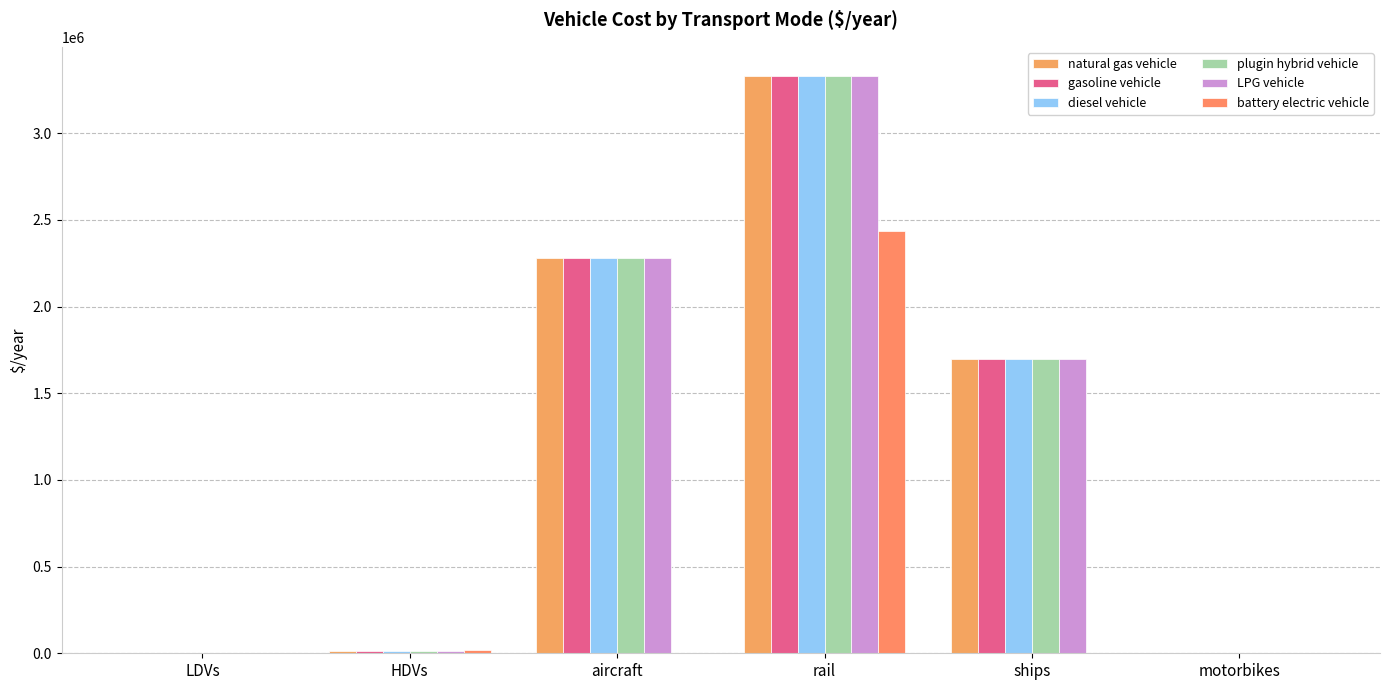

Reading left to right, list all the values displayed in this chart.

natural gas vehicle: LDVs=1000.4	HDVs=15000.0	aircraft=2279319.0	rail=3332119.7	ships=1695890.0	motorbikes=0.0
gasoline vehicle: LDVs=1000.4	HDVs=15000.0	aircraft=2279319.0	rail=3332119.7	ships=1695890.0	motorbikes=0.0
diesel vehicle: LDVs=1000.4	HDVs=15000.0	aircraft=2279319.0	rail=3332119.7	ships=1695890.0	motorbikes=0.0
plugin hybrid vehicle: LDVs=891.5	HDVs=15000.0	aircraft=2279319.0	rail=3332119.7	ships=1695890.0	motorbikes=0.0
LPG vehicle: LDVs=1000.4	HDVs=15000.0	aircraft=2279319.0	rail=3332119.7	ships=1695890.0	motorbikes=0.0
battery electric vehicle: LDVs=604.2	HDVs=17878.6	aircraft=0.0	rail=2434118.1	ships=0.0	motorbikes=0.0